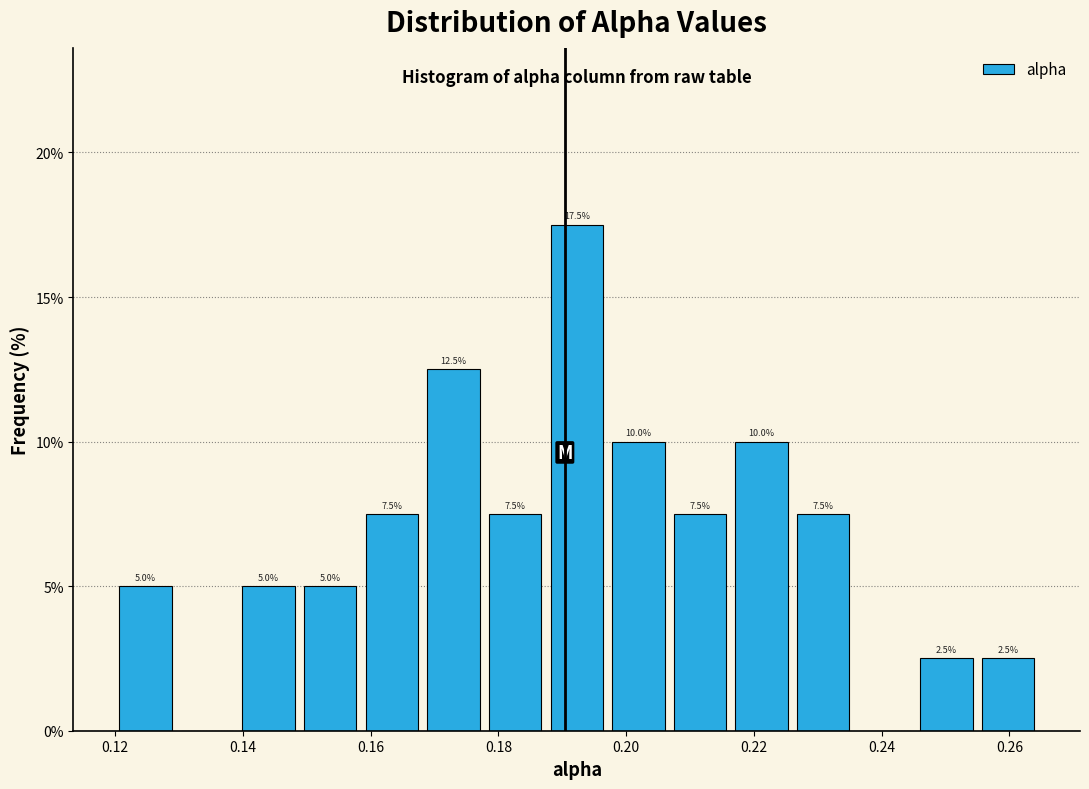

Which range on the x-axis has the tallest bar?

0.188 to 0.198